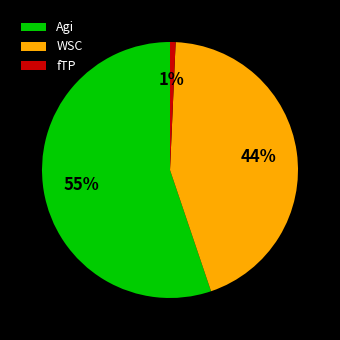

Which slice is the smallest?

fTP